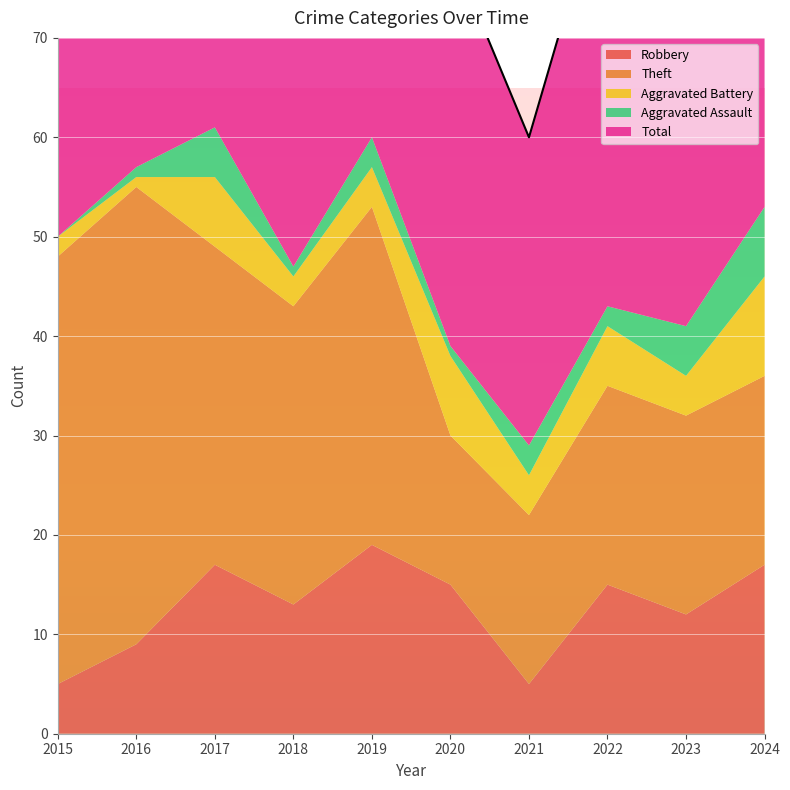

Reading left to right, extract all data points from this chart.

Robbery: 5	9	17	13	19	15	5	15	12	17
Theft: 43	46	32	30	34	15	17	20	20	19
Aggravated Battery: 2	1	7	3	4	8	4	6	4	10
Aggravated Assault: 0	1	5	1	3	1	3	2	5	7
Total: 51	57	62	48	60	40	31	44	43	54